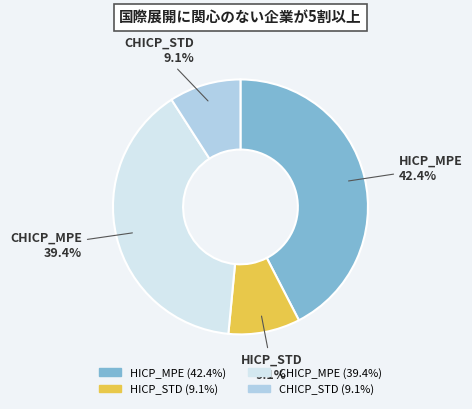

Does any single category account for the majority?

No